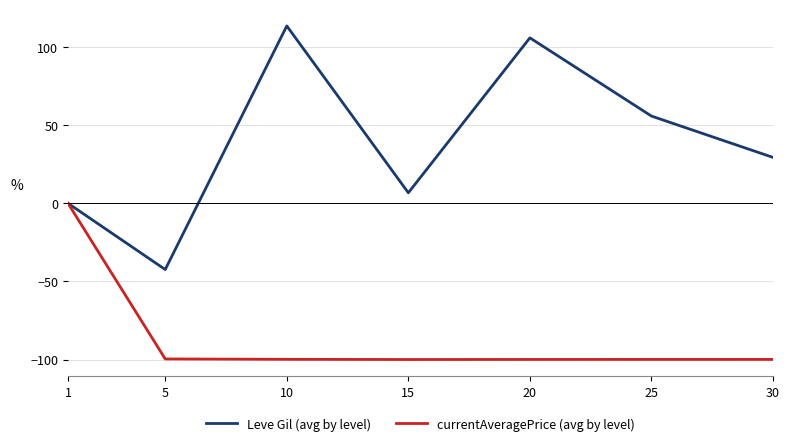

What is the difference between the maximum and second lowest values in the Leve Gil (avg by level) series?

113.4